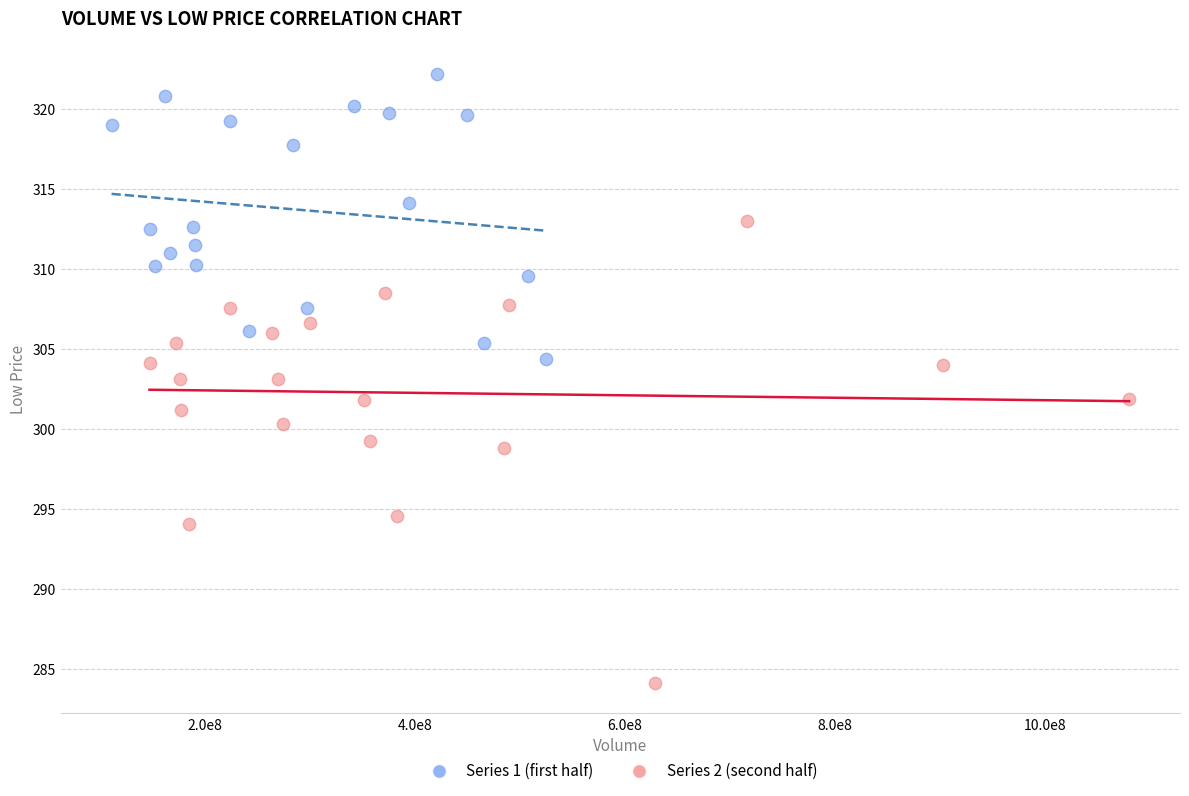

Which series has the largest Y range (max minus min)?

Series 2 (second half)